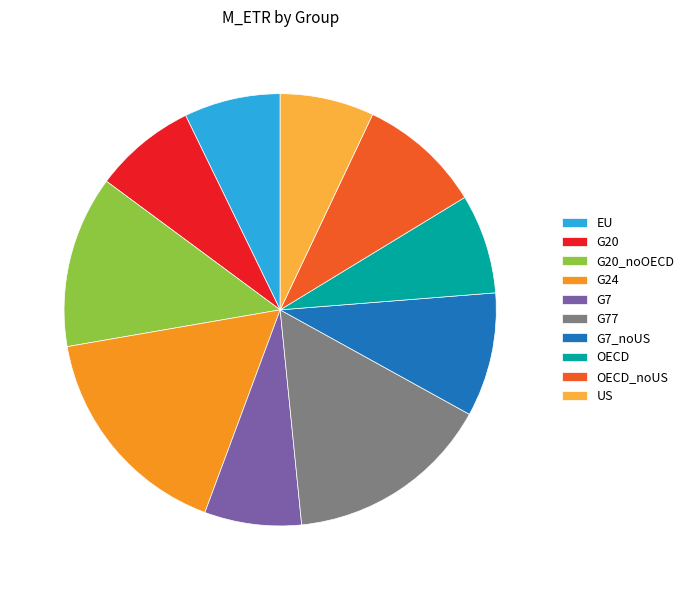

Does any single category account for the majority?

No